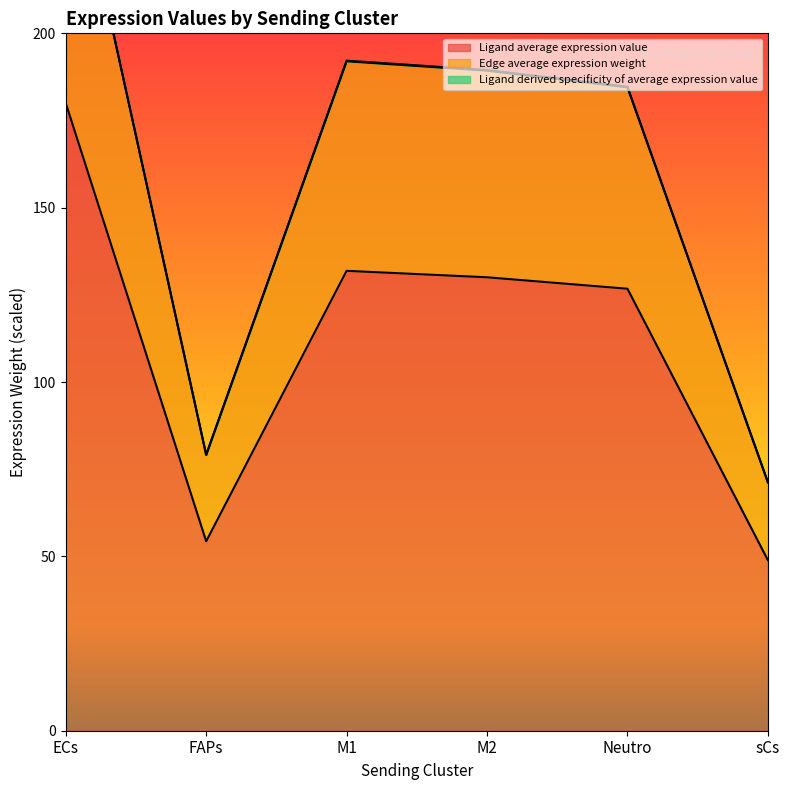

What is the difference between the second highest and second lowest values in the Ligand average expression value series?

77.6